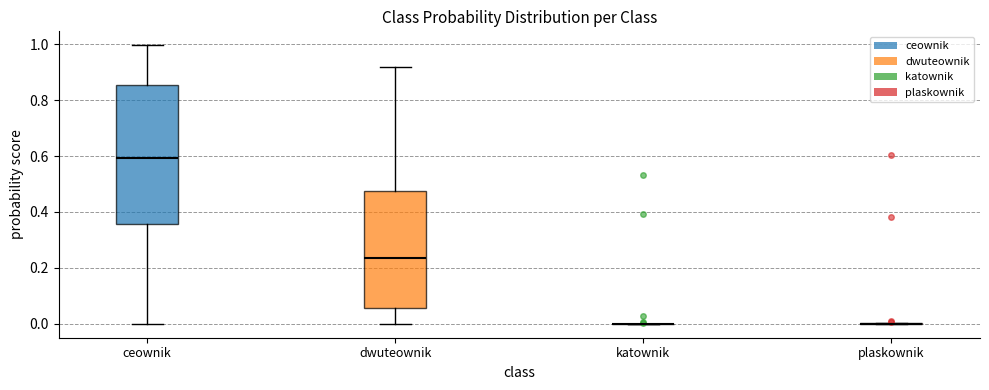

Which box is the tallest, from its lower edge to its upper edge?

ceownik